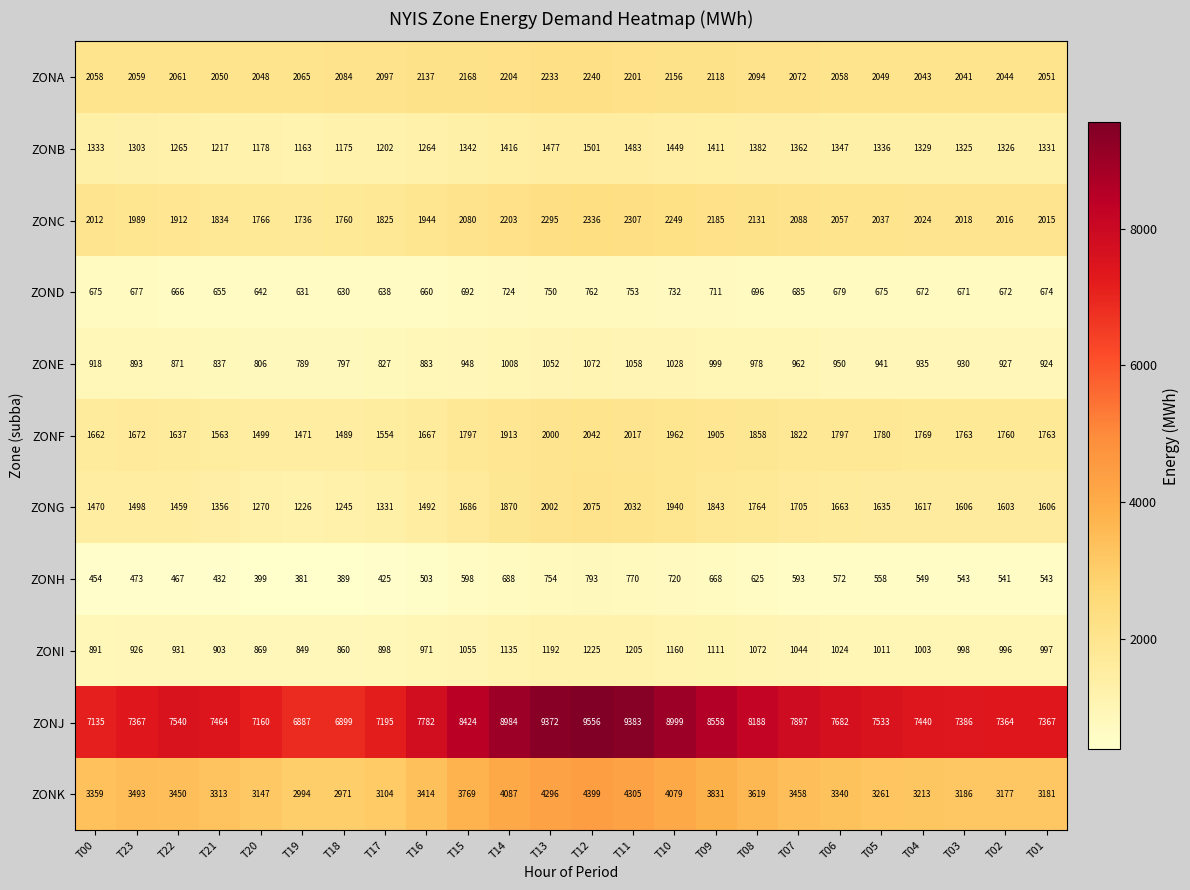

At T00, list the series in order from largest to smallest.

ZONJ, ZONK, ZONA, ZONC, ZONF, ZONG, ZONB, ZONE, ZONI, ZOND, ZONH